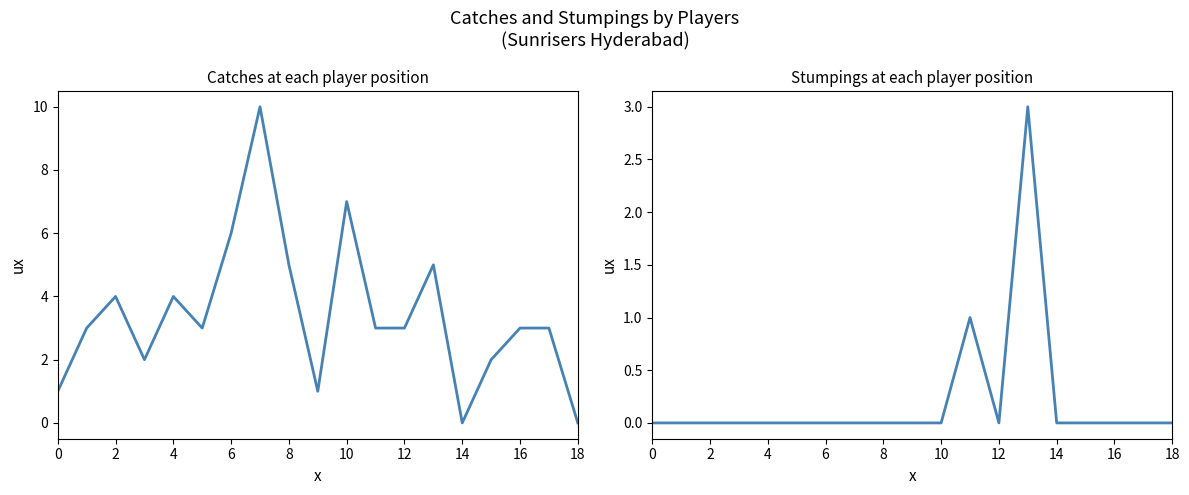

In St, how many points are higher than both neighbors (excluding endpoints)?

2